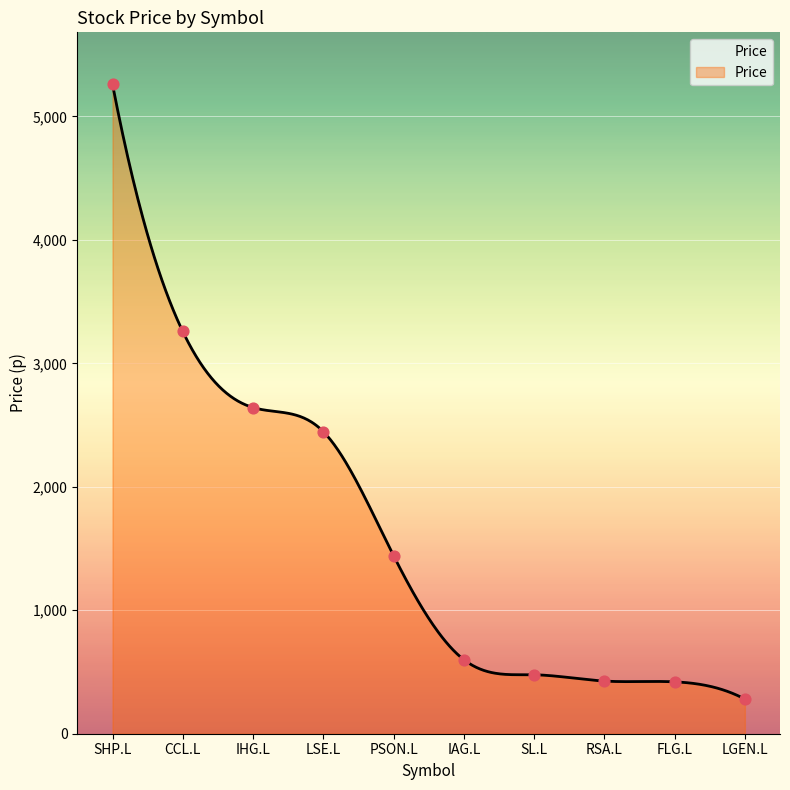

What is the change in value from IHG.L to SL.L?

-2164.5